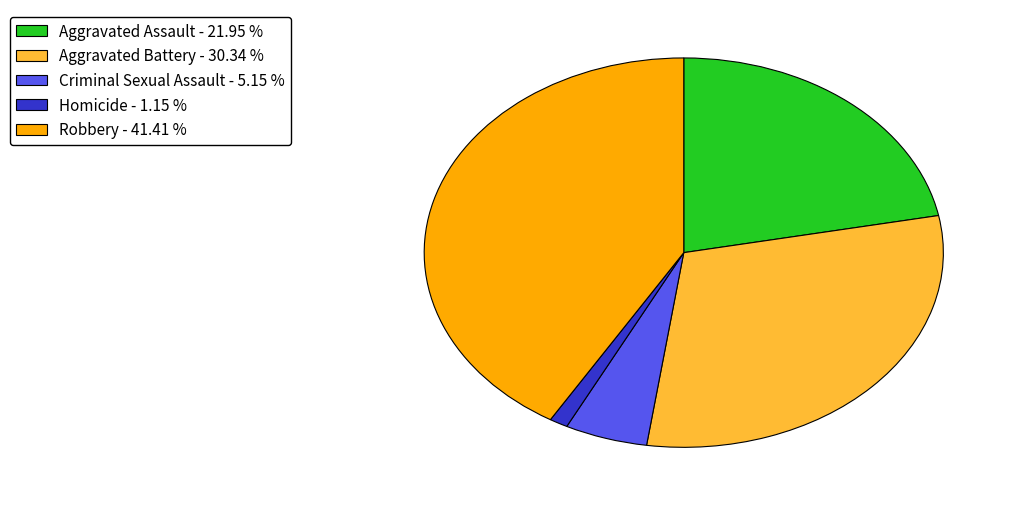

Rank the categories by value from highest to lowest.

Robbery, Aggravated Battery, Aggravated Assault, Criminal Sexual Assault, Homicide